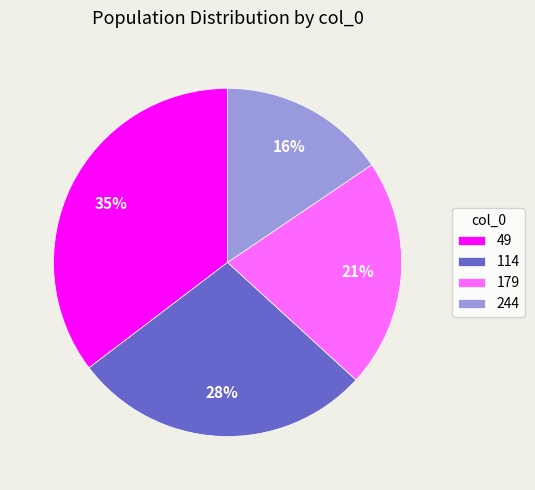

The 49 slice represents 27% of the pie. True or false?

False